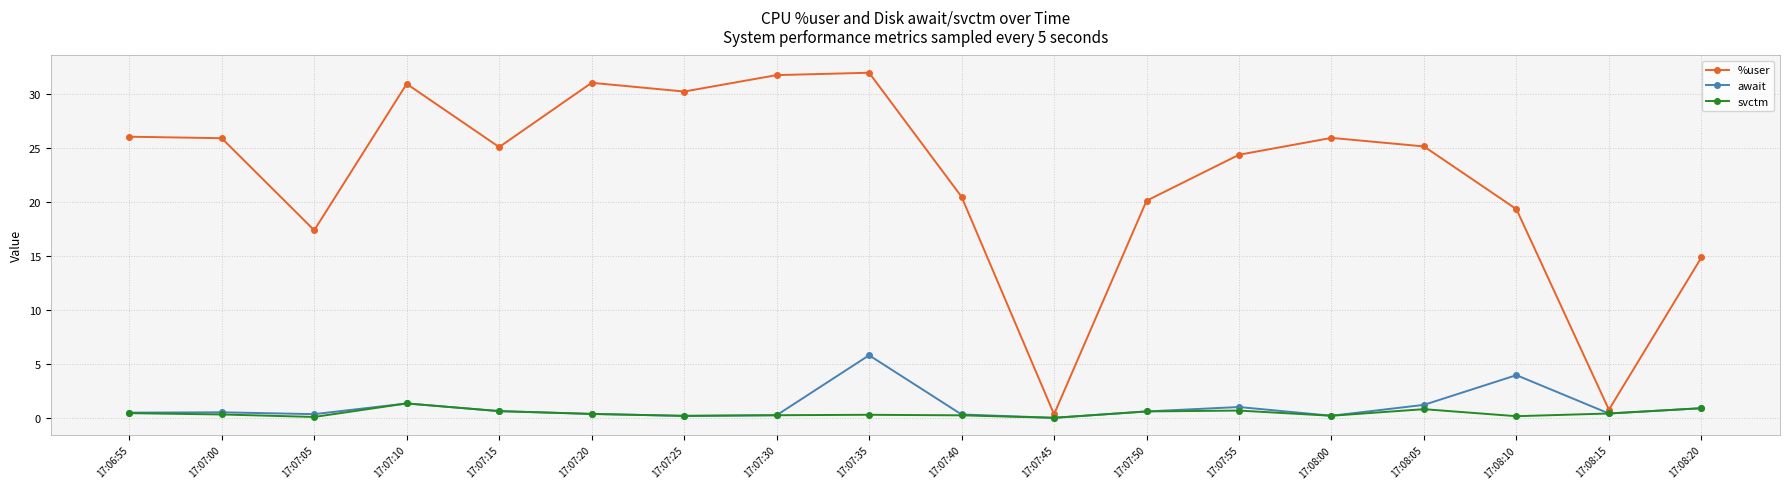

Is this an area chart (filled region under the line)?

No